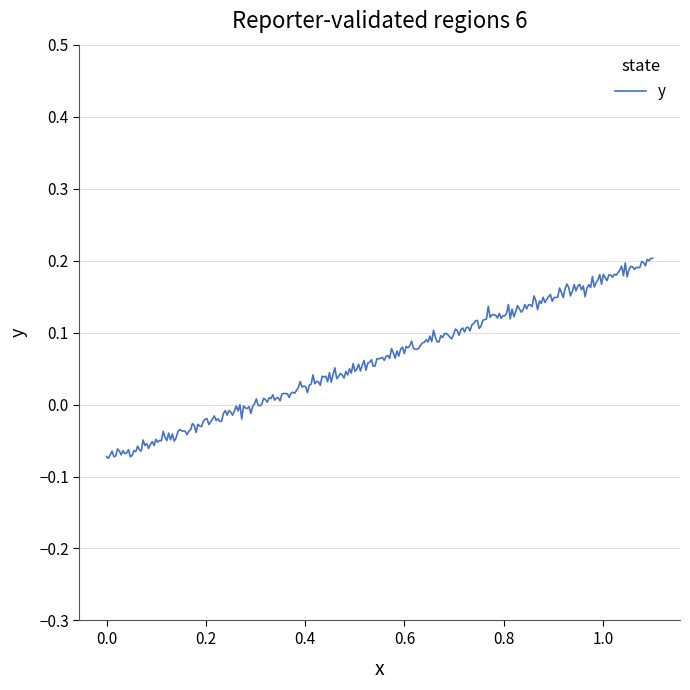

Does the chart display data point markers on the line(s)?

No